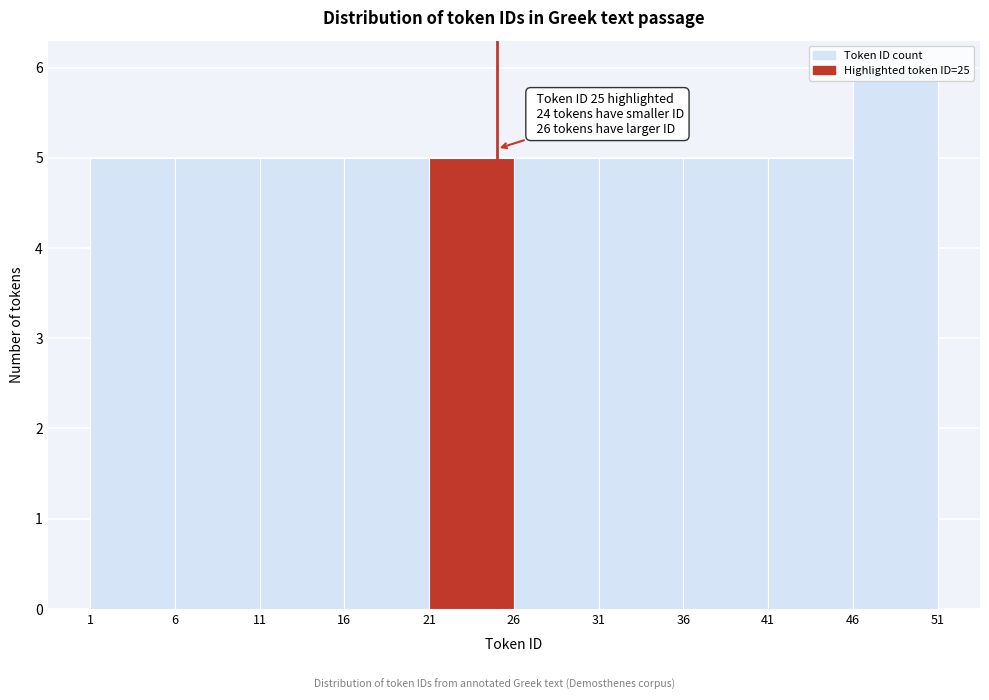

Over which range of the x-axis is the bar tallest?

46 to 51